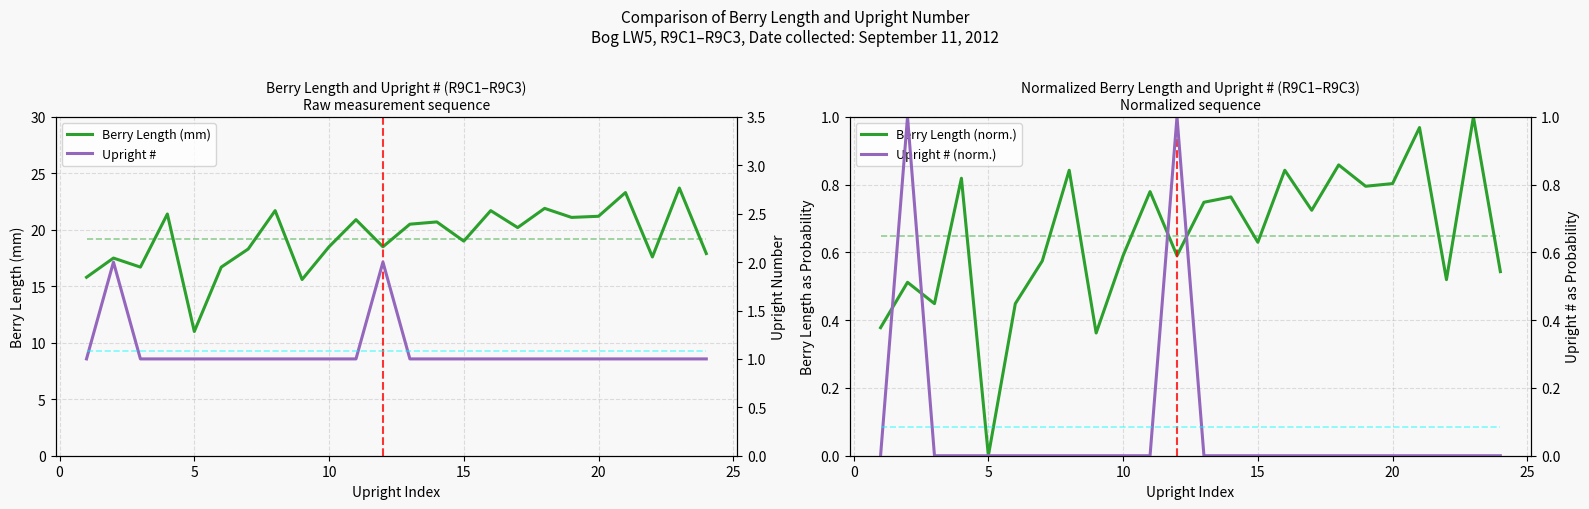

Which series has the widest spread of values?

Berry Length (mm)